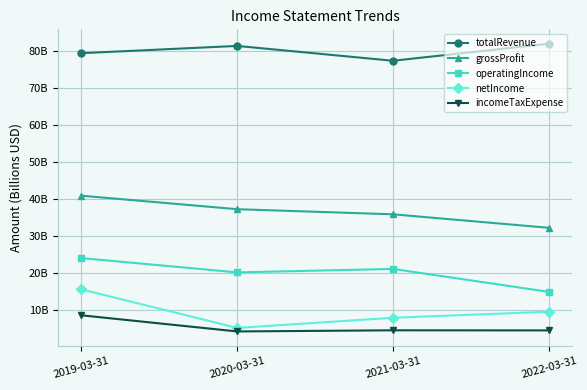

What are all the series names shown in the legend?

totalRevenue, grossProfit, operatingIncome, netIncome, incomeTaxExpense